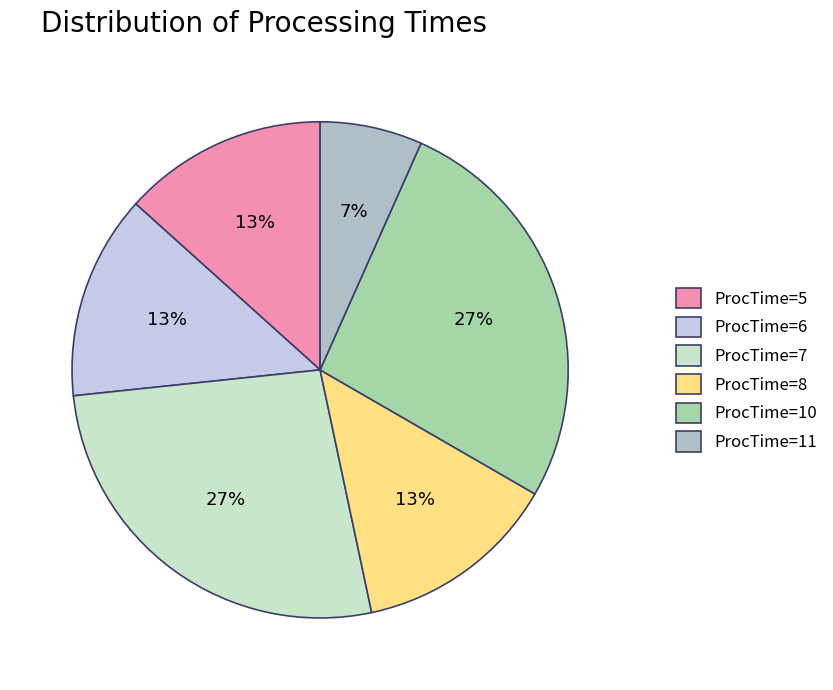

The ProcTime=7 slice represents 27% of the pie. True or false?

True